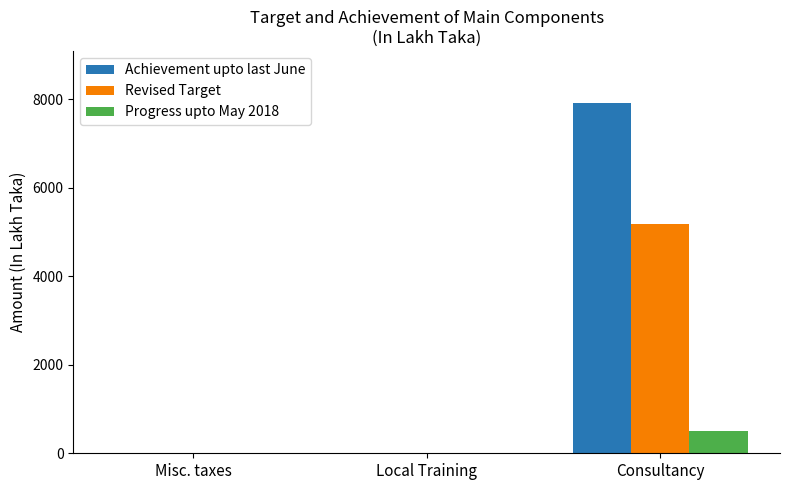

What is the highest value of the Achievement upto last June series?

7901.4